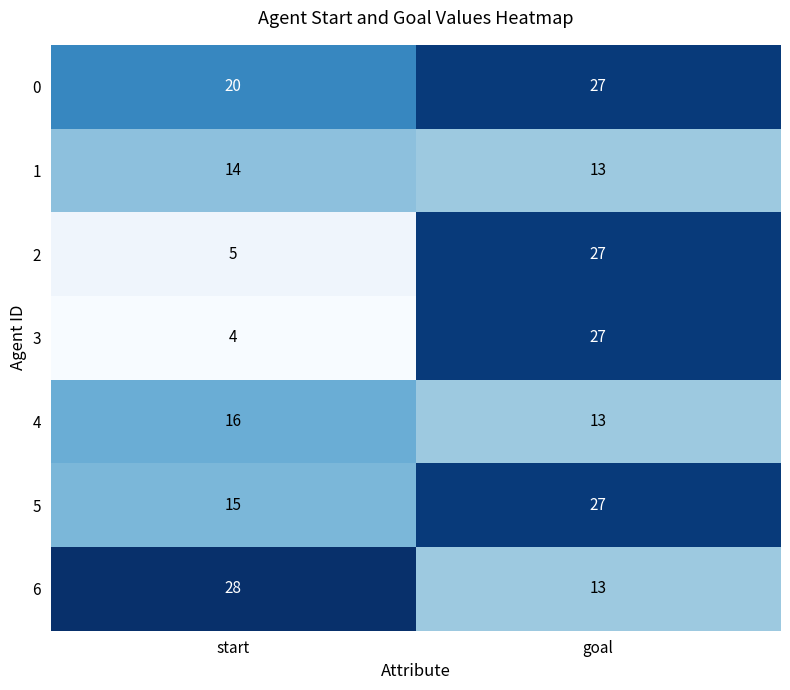

Reading left to right, list all the values displayed in this chart.

0: start=20	goal=27
1: start=14	goal=13
2: start=5	goal=27
3: start=4	goal=27
4: start=16	goal=13
5: start=15	goal=27
6: start=28	goal=13